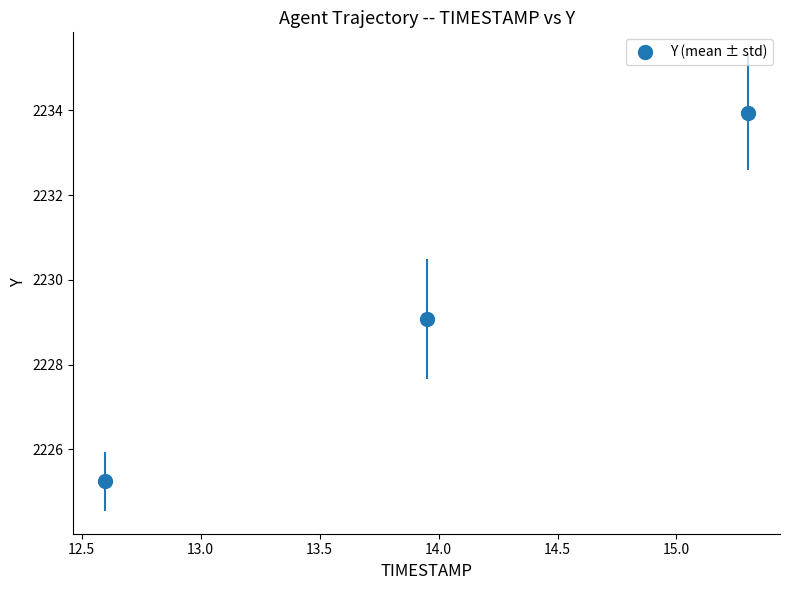

What is the sum of all values?

6688.3